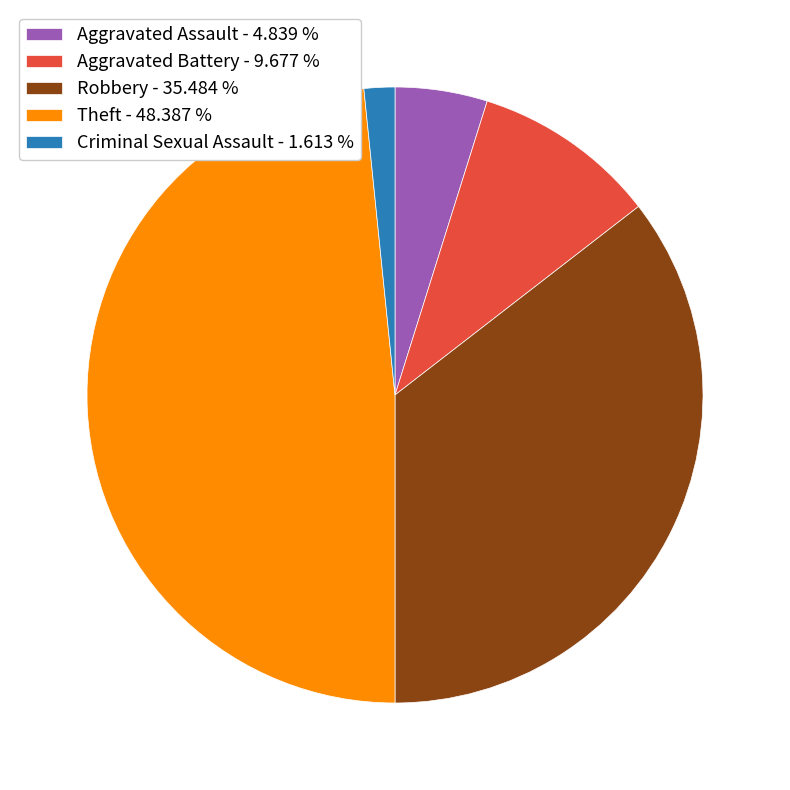

Is there any slice that represents more than half of the pie?

No